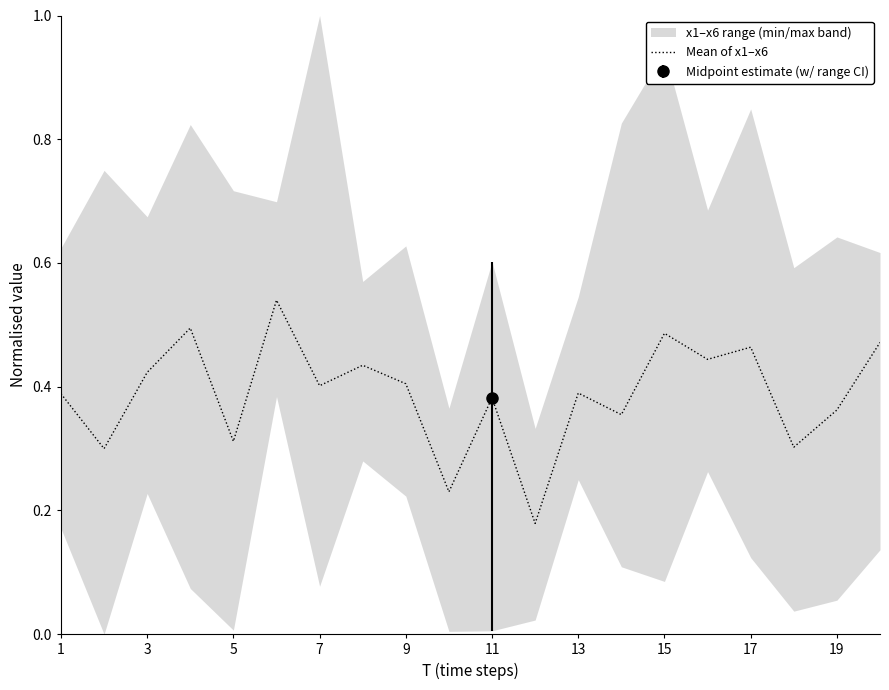

True or false: Mean of x1–x6 has a value of 0.1 at 17.

False